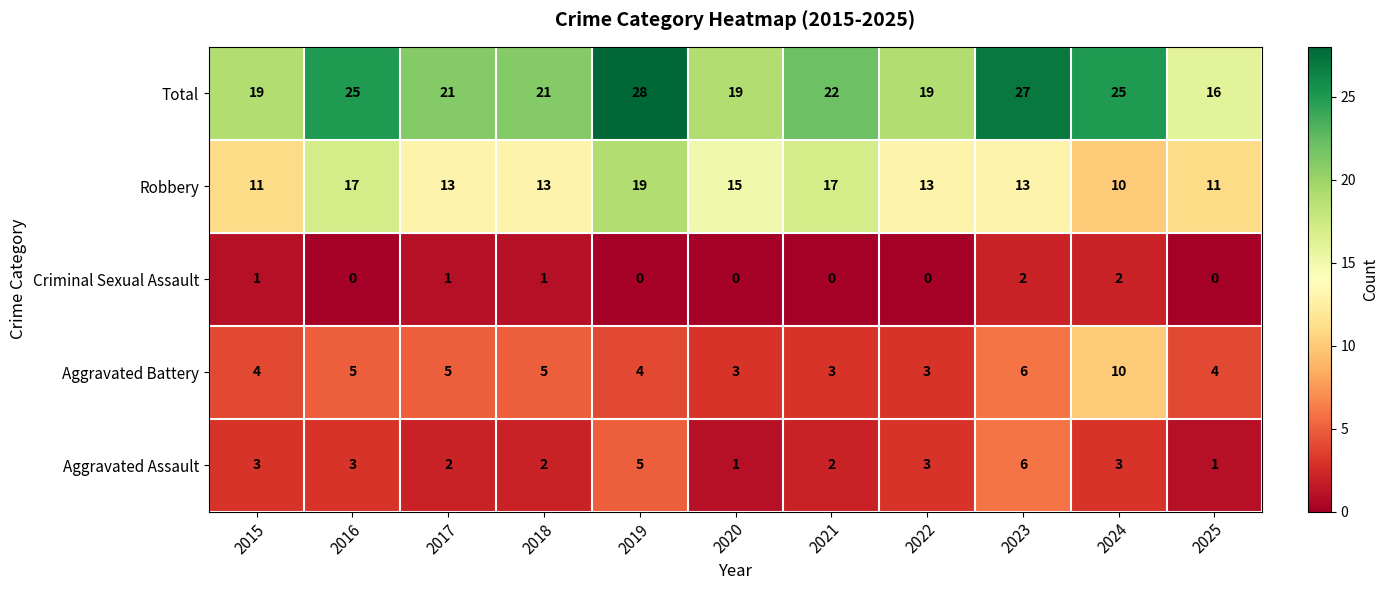

True or false: Robbery has a value of 13 at 2022.

True